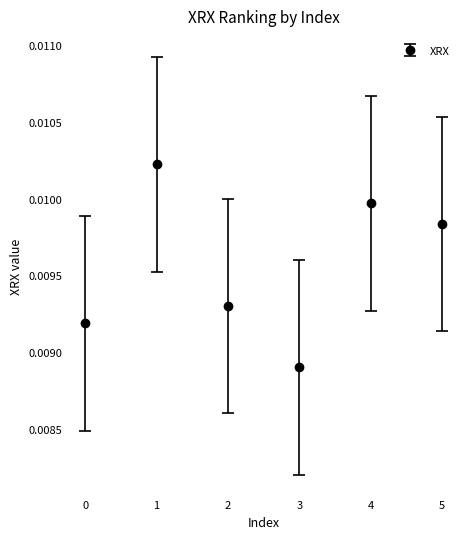

How many values are between 0 and 1?

6